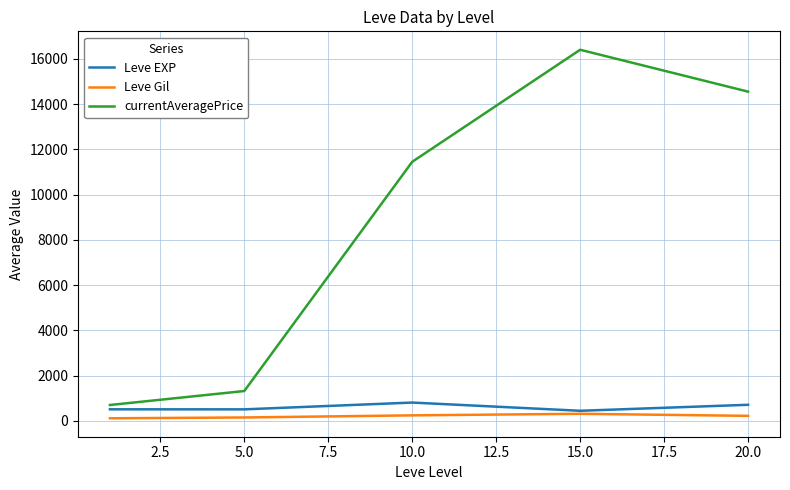

How many values in the Leve Gil series exceed 220?

3